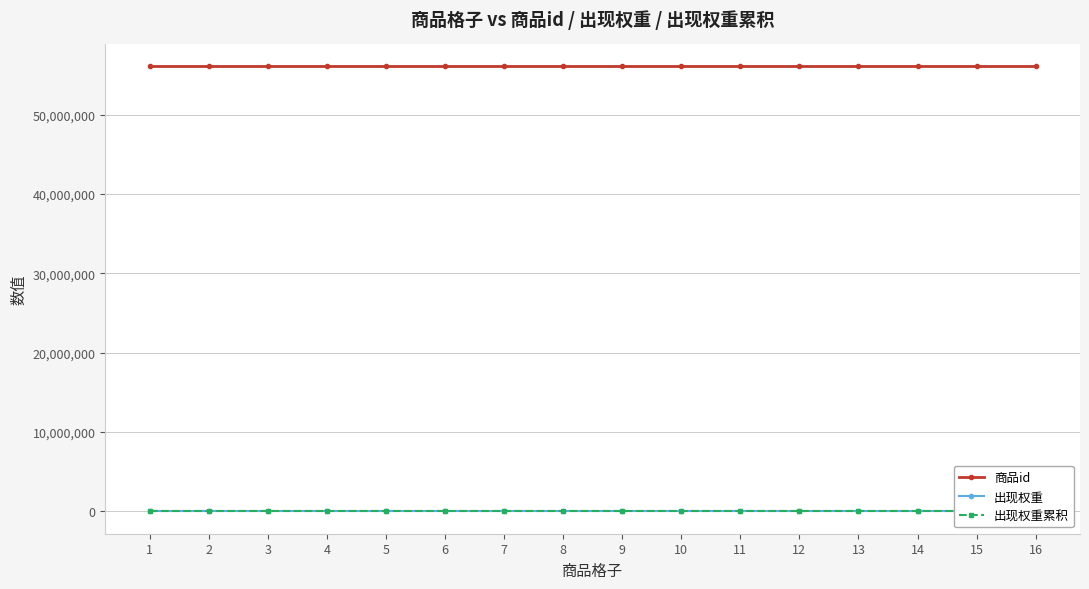

Reading left to right, what are all the values shown in this chart?

商品id: 56070101	56070102	56070103	56070104	56070105	56070106	56070107	56070108	56070109	56070110	56070111	56070112	56070113	56070114	56070115	56070116
出现权重: 100	100	100	100	100	100	100	100	100	100	100	100	100	100	100	100
出现权重累积: 100	100	100	100	100	100	100	100	100	100	100	100	100	100	100	100